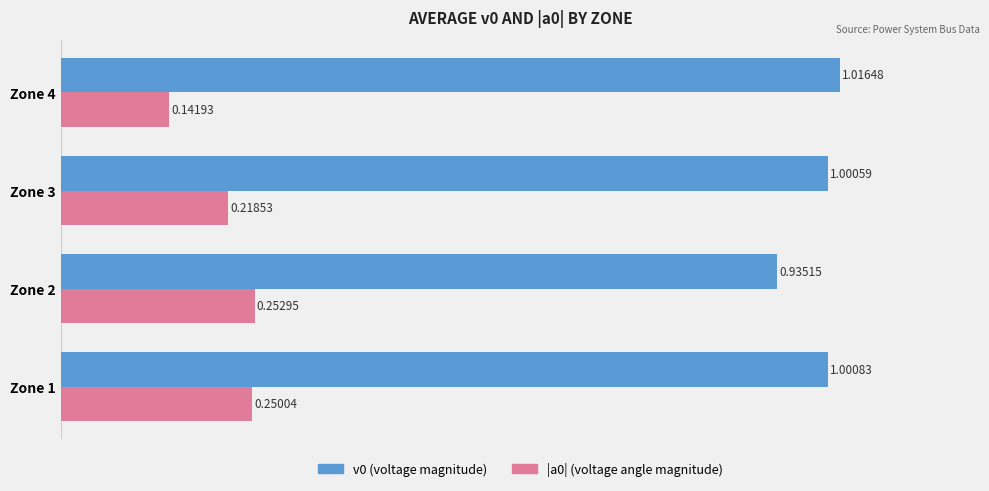

What is the total value across all series at Zone 3?

1.2